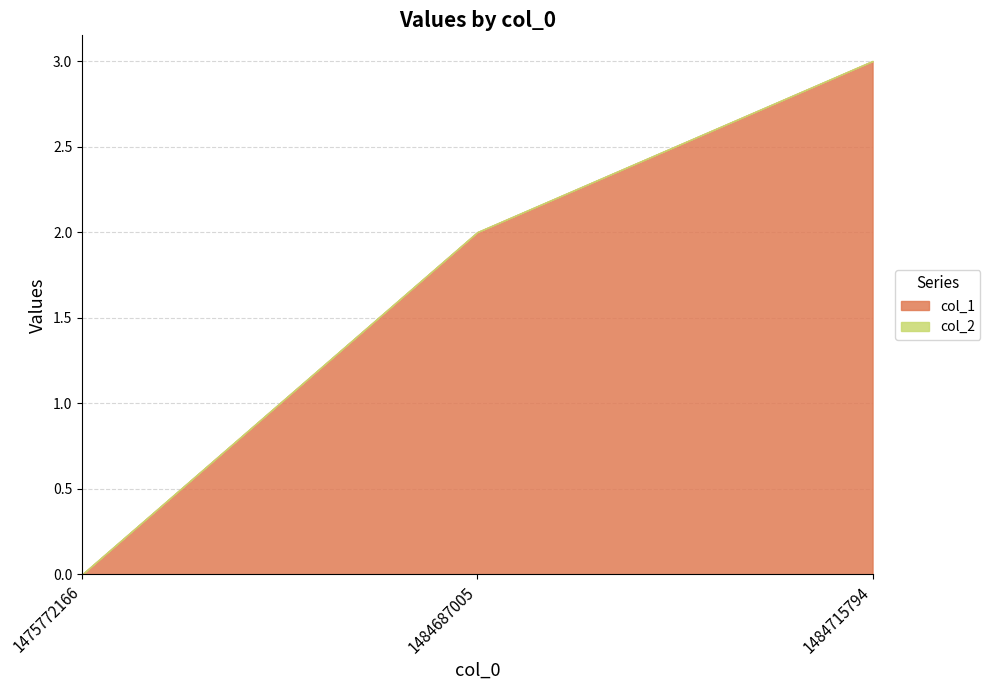

True or false: col_2 has a value of 0 at 1484715794.

True